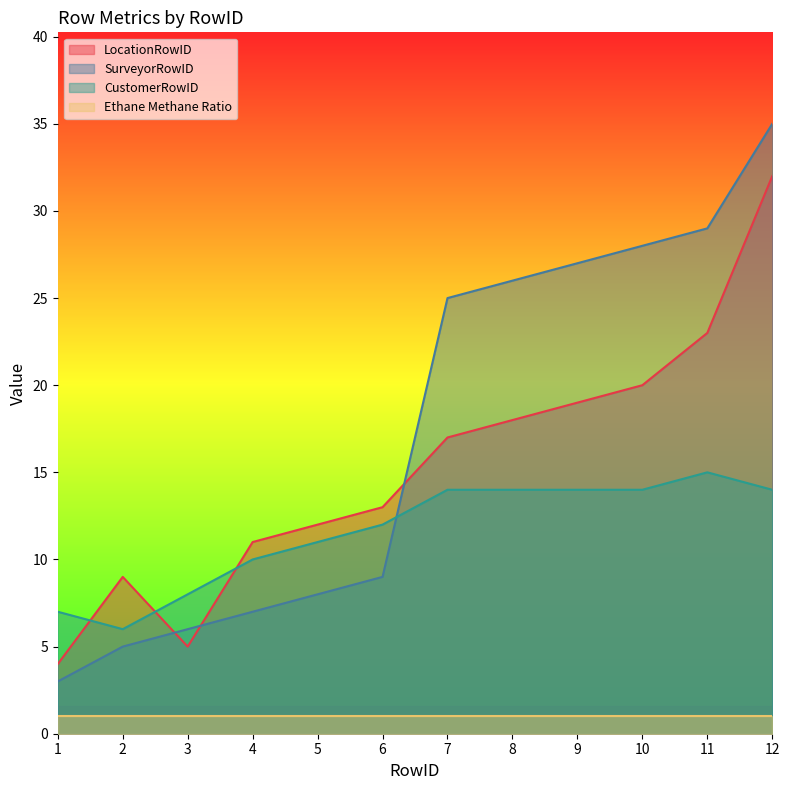

What is the value of the SurveyorRowID point at the 1st from the left?

3